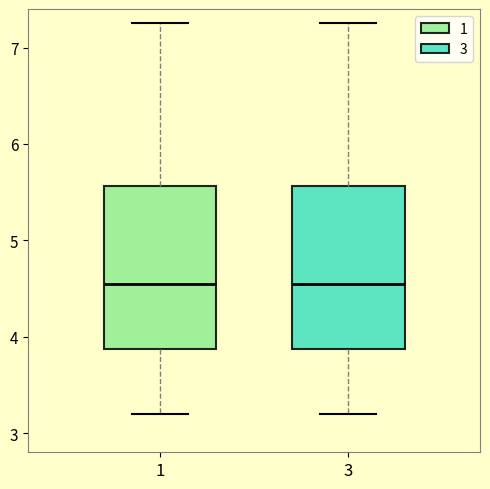

Where does the median line of the box at x = 1 sit on the y-axis? The values are not printed on the chart, so give them approximately, as read against the axis.

4.6